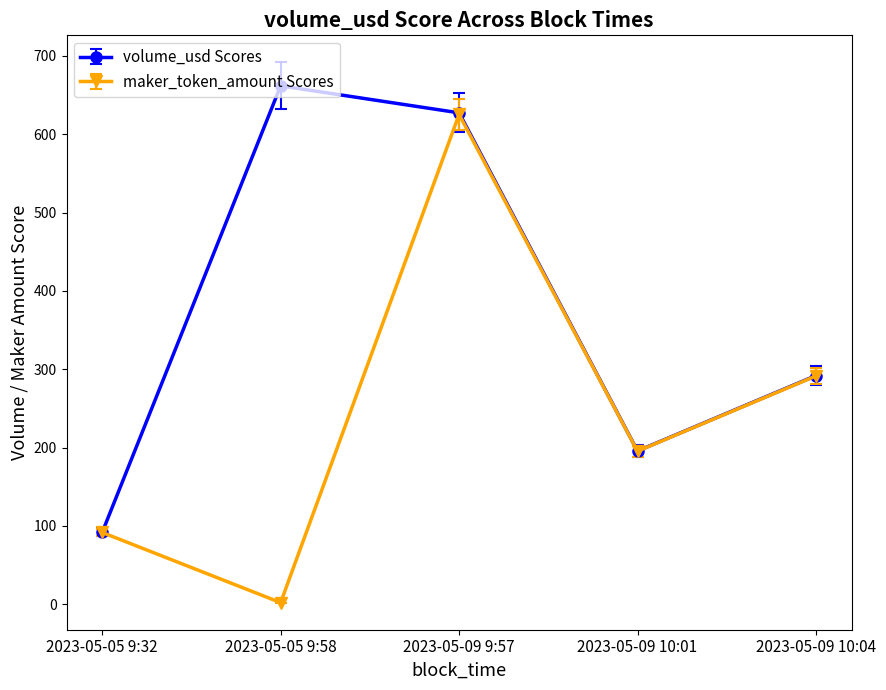

Which series has the widest spread of values?

maker_token_amount Scores